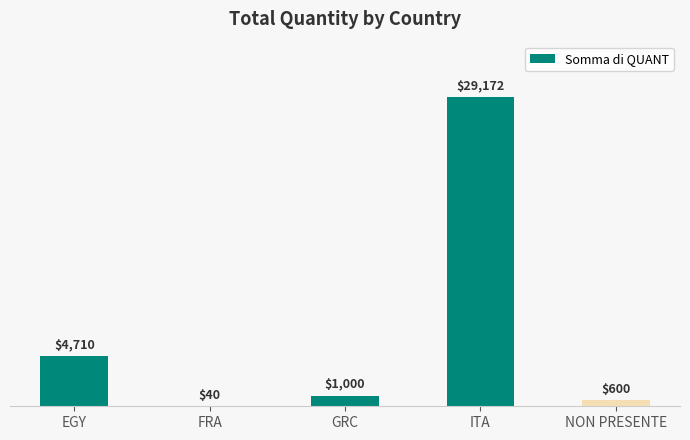

Read the value at EGY, to the nearest 50.

4700